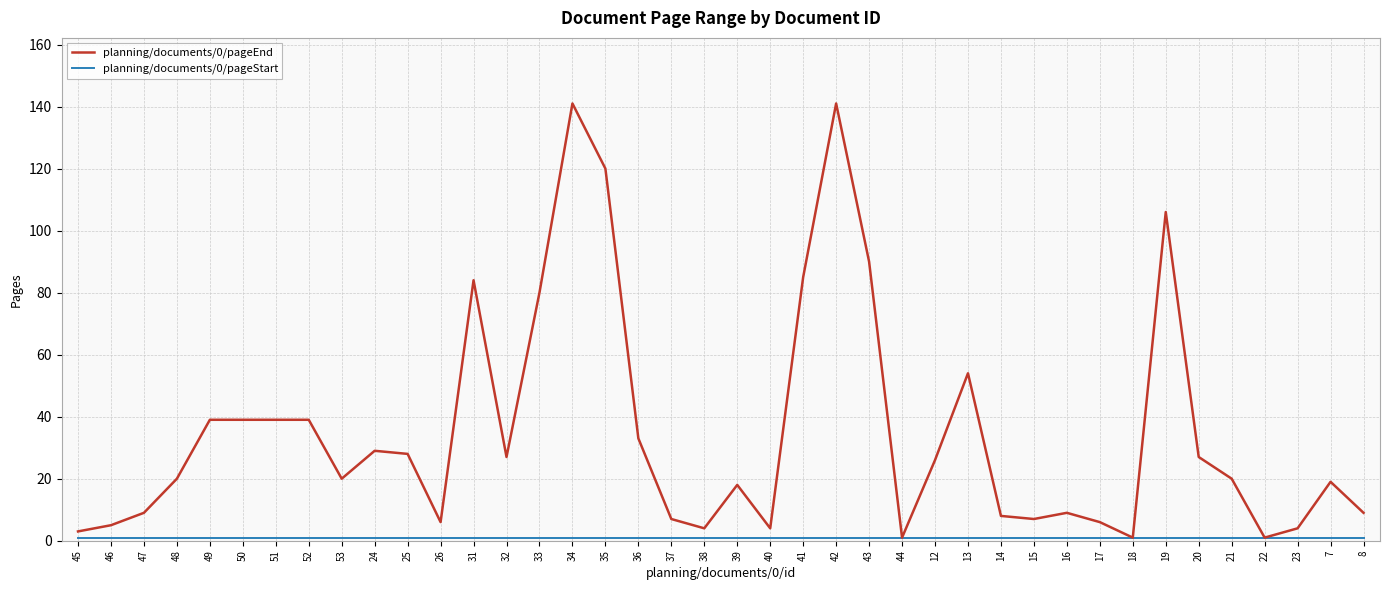

Is it true that planning/documents/0/pageEnd equals 27 at 33?

False